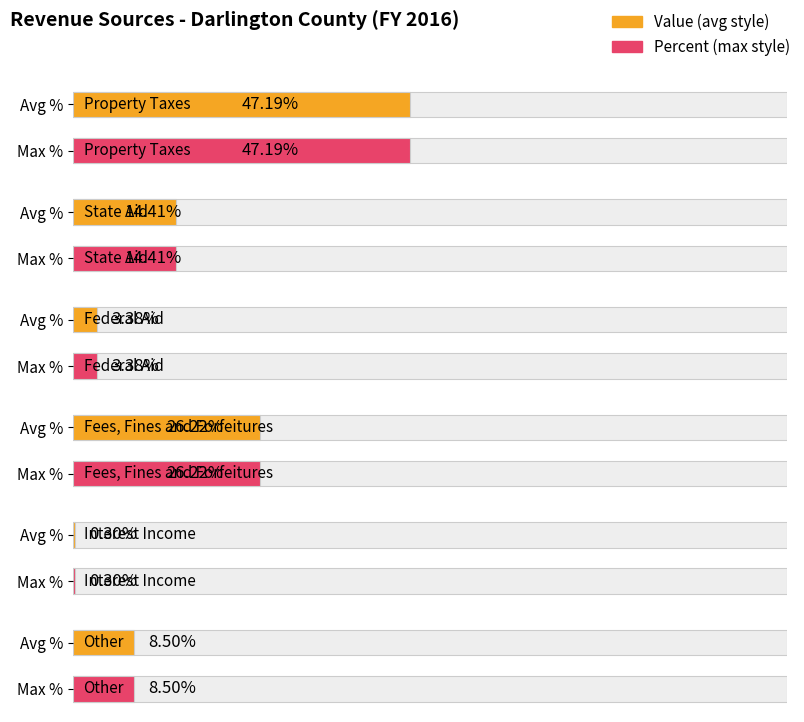

The chart shows a value of 26.2 at Fees, Fines and Forfeitures. True or false?

True